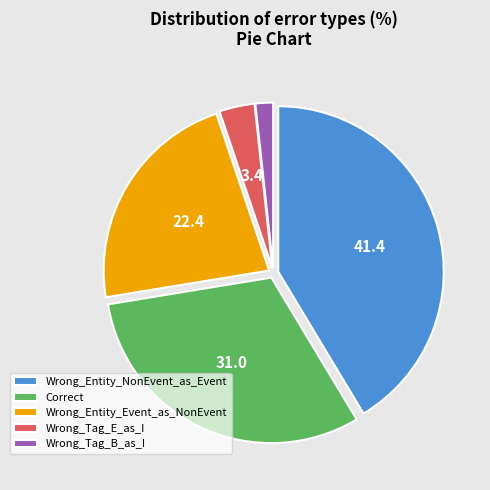

Which has a higher value, Correct or Wrong_Entity_NonEvent_as_Event?

Wrong_Entity_NonEvent_as_Event